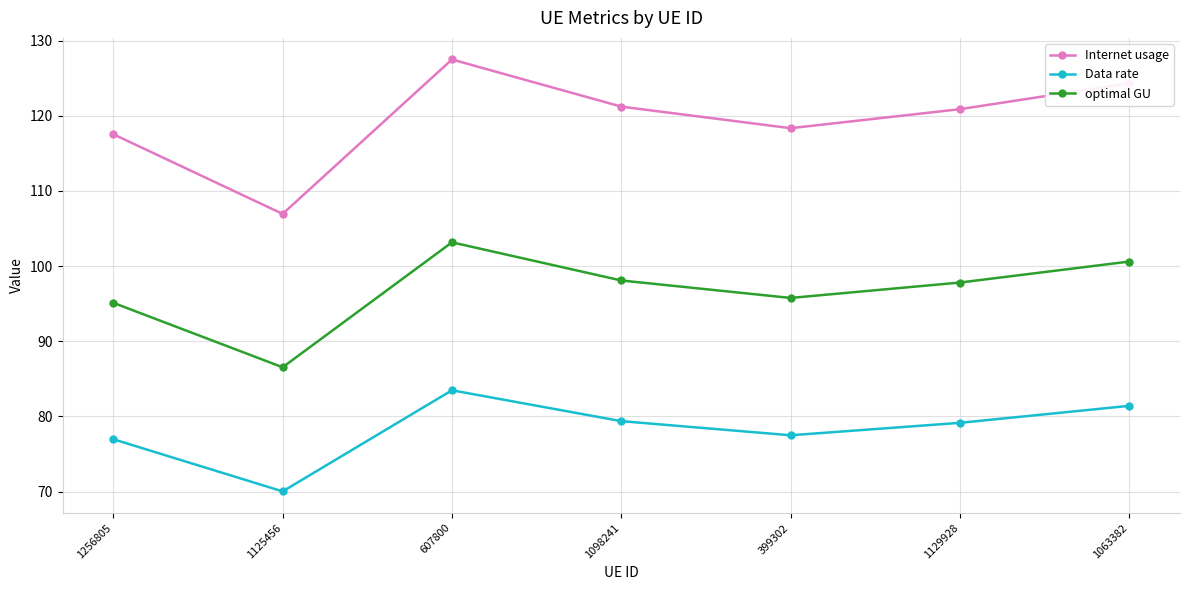

At which category is the sum across all series the highest?

607800